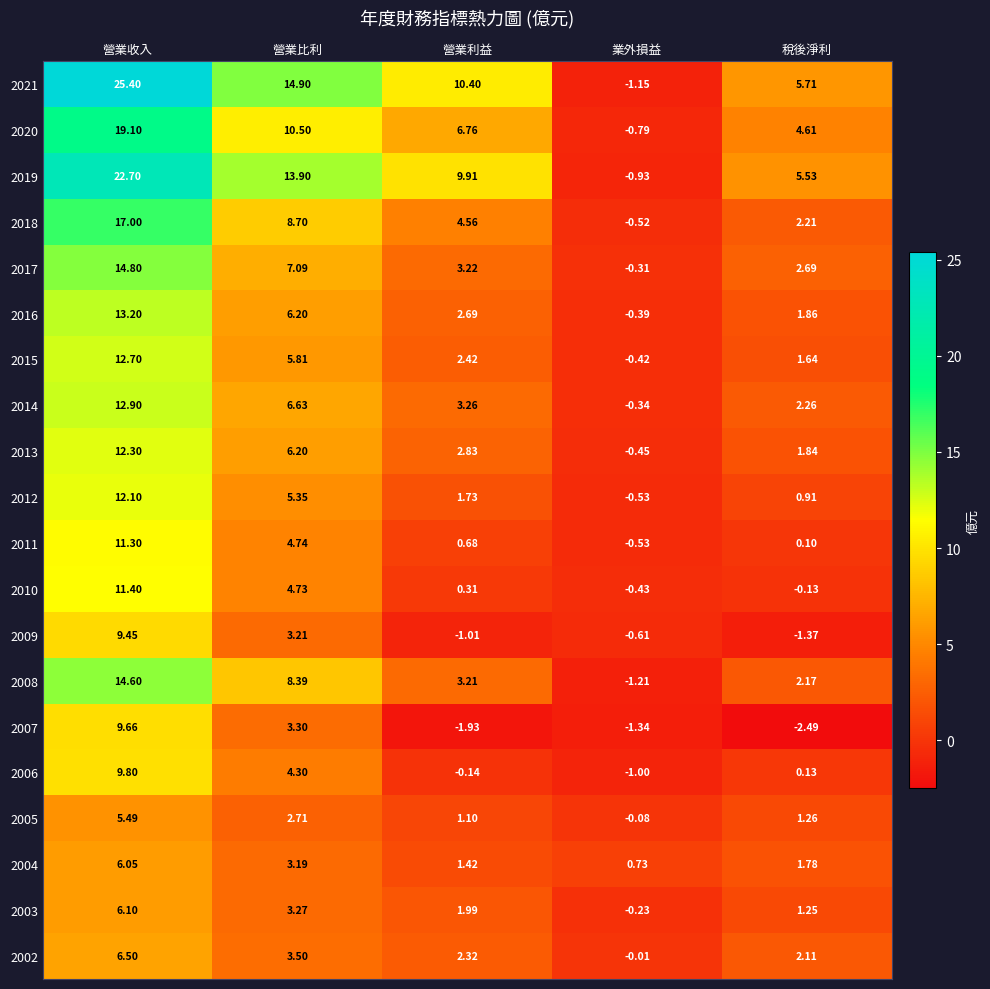

What is the difference between the highest and lowest values at 營業利益?

12.3